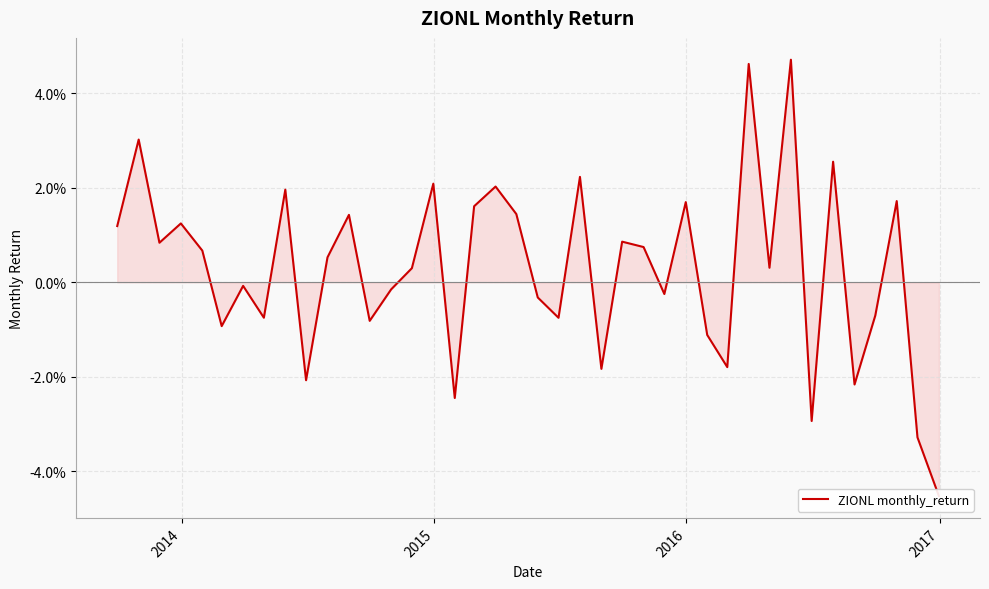

What is the sum of all values?

0.1